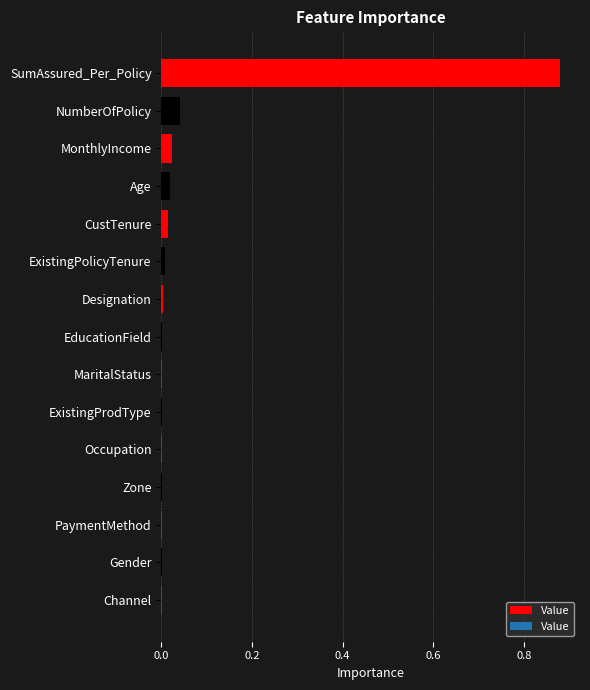

Which label corresponds to the largest value in the chart?

SumAssured_Per_Policy